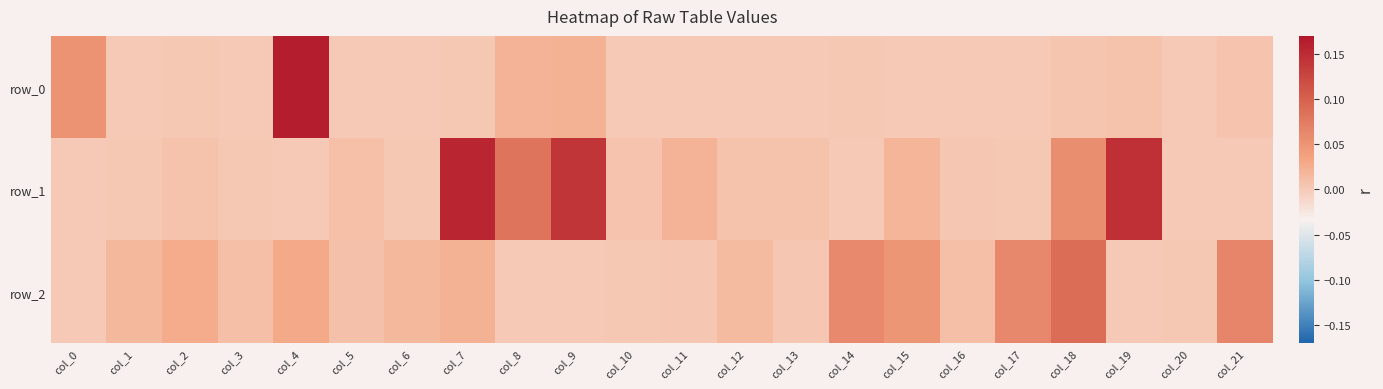

The row_0 series shows 0.0 at col_18. True or false?

True